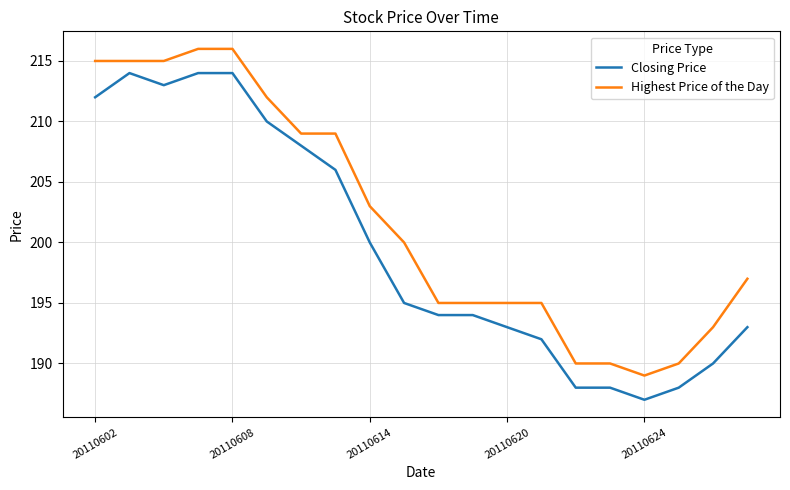

True or false: Highest Price of the Day and Closing Price cross at least once.

False